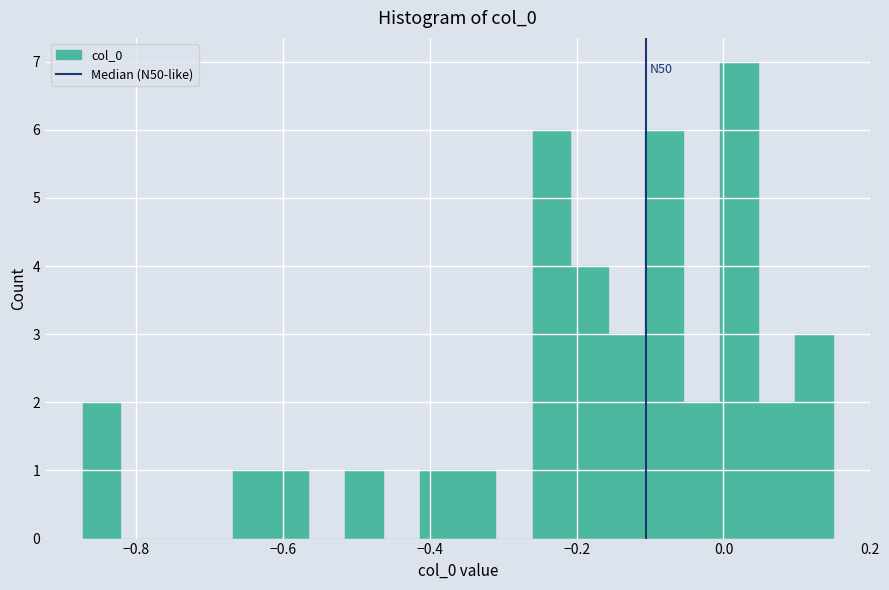

Read against the x-axis, roughly where is the centre of the tallest bar?

0.02